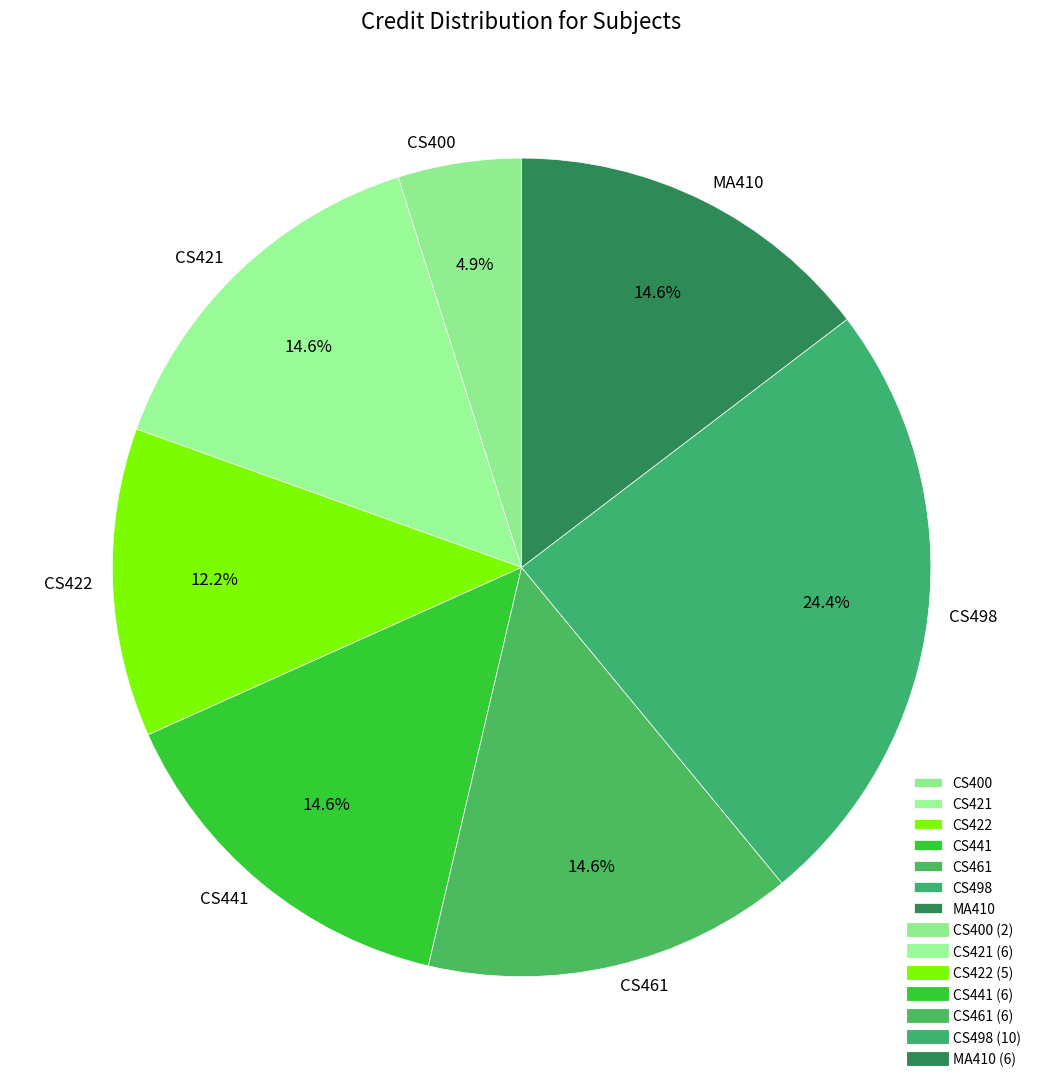

To the nearest percent, what portion does MA410 represent?

15%